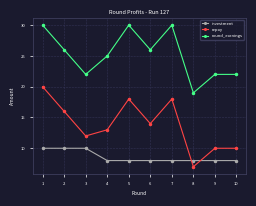

Is this an area chart (filled region under the line)?

No